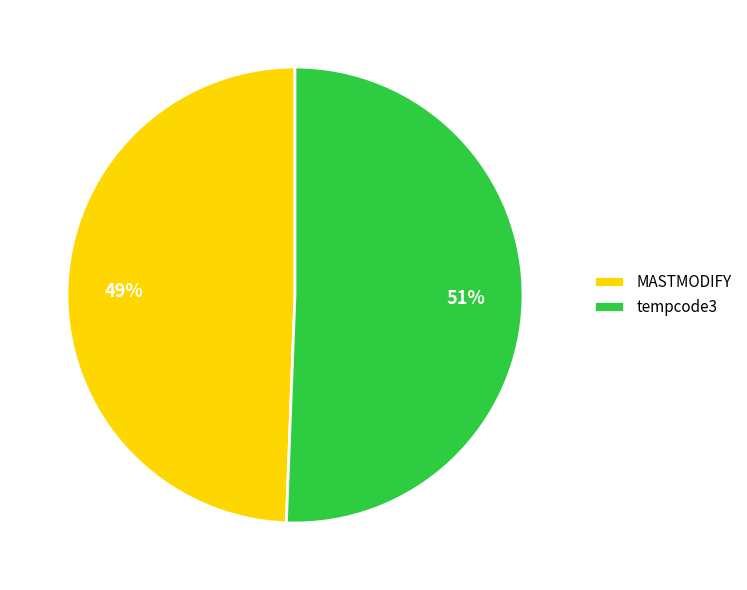

Combined, do tempcode3 and MASTMODIFY account for over 50%?

Yes